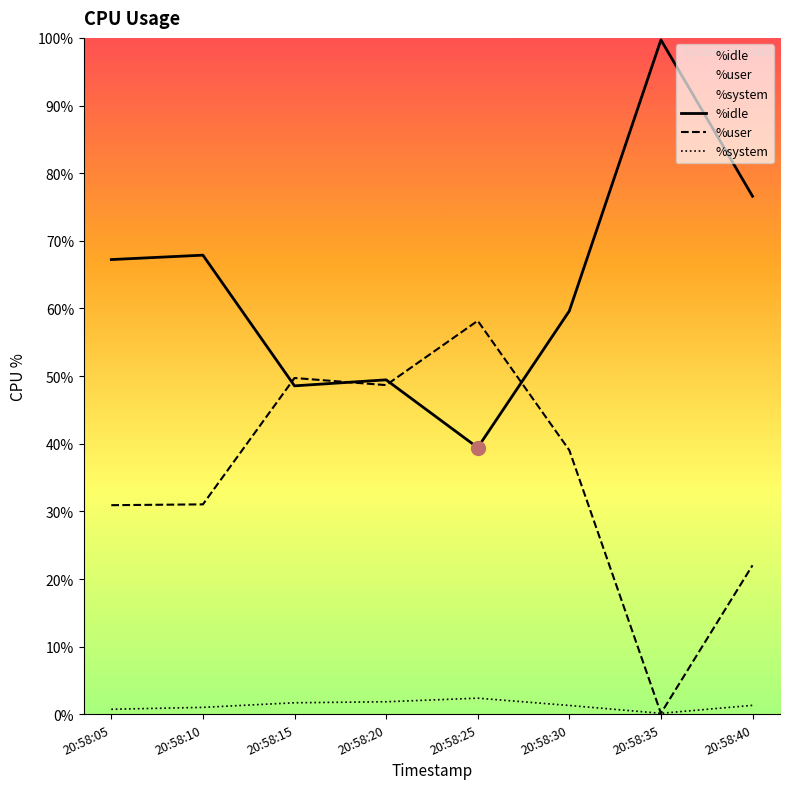

The %idle series shows 24.8 at 20:58:30. True or false?

False